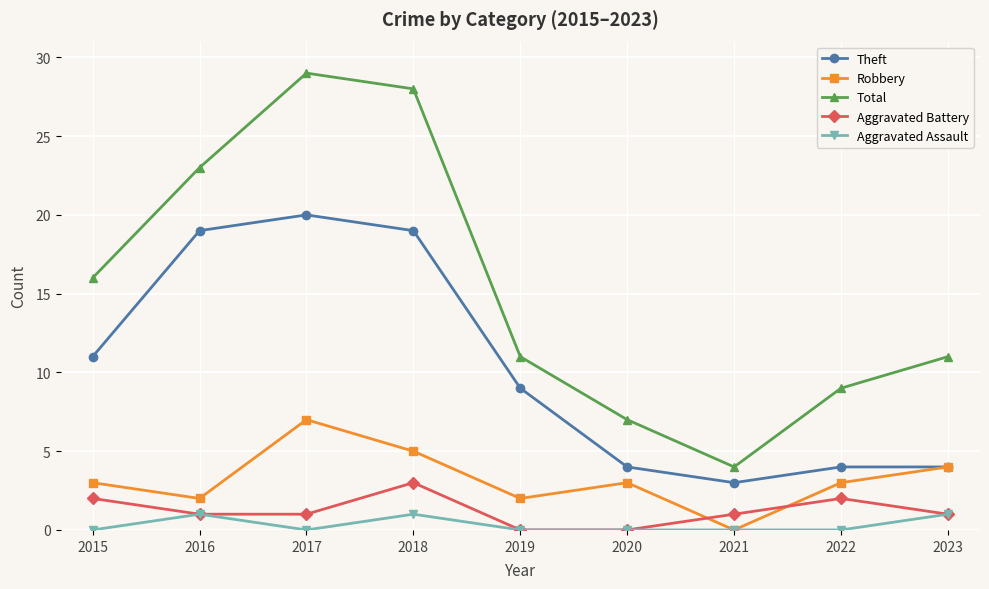

True or false: Theft and Aggravated Battery cross at least once.

False